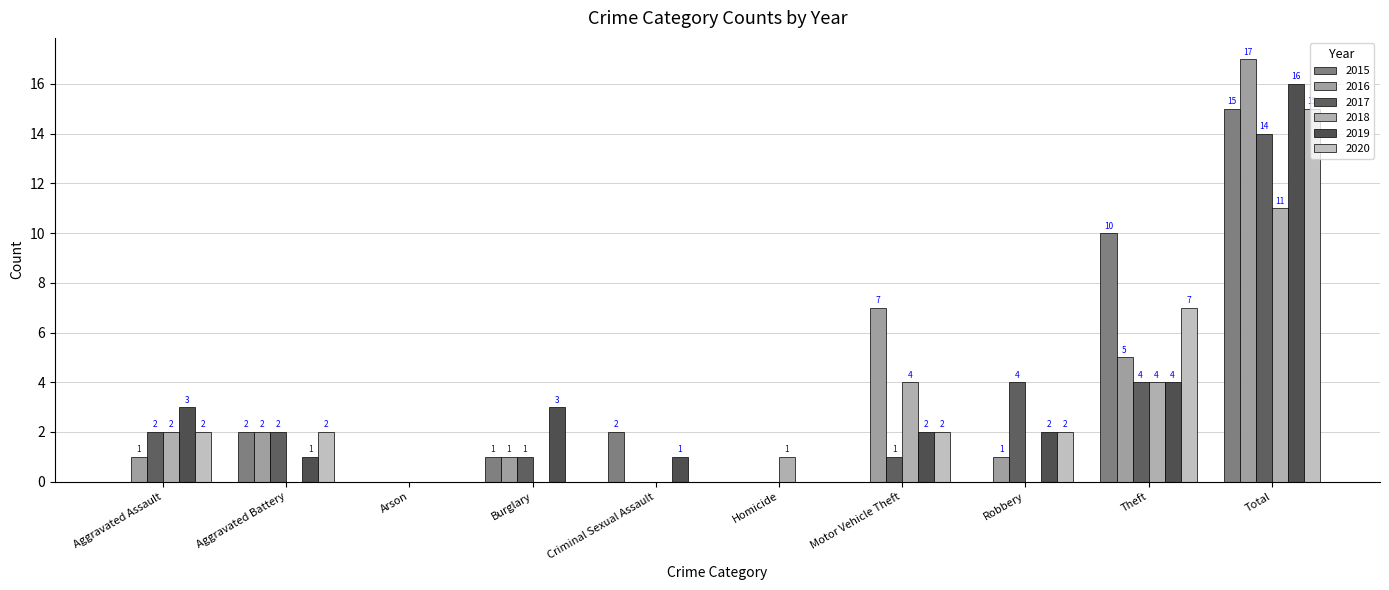

What is the label of the 9th bar from the left?

Theft